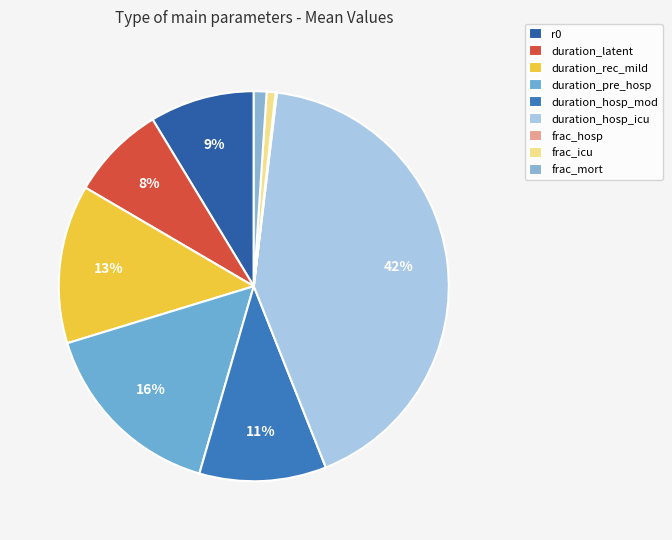

True or false: frac_mort accounts for 1% of the total.

True